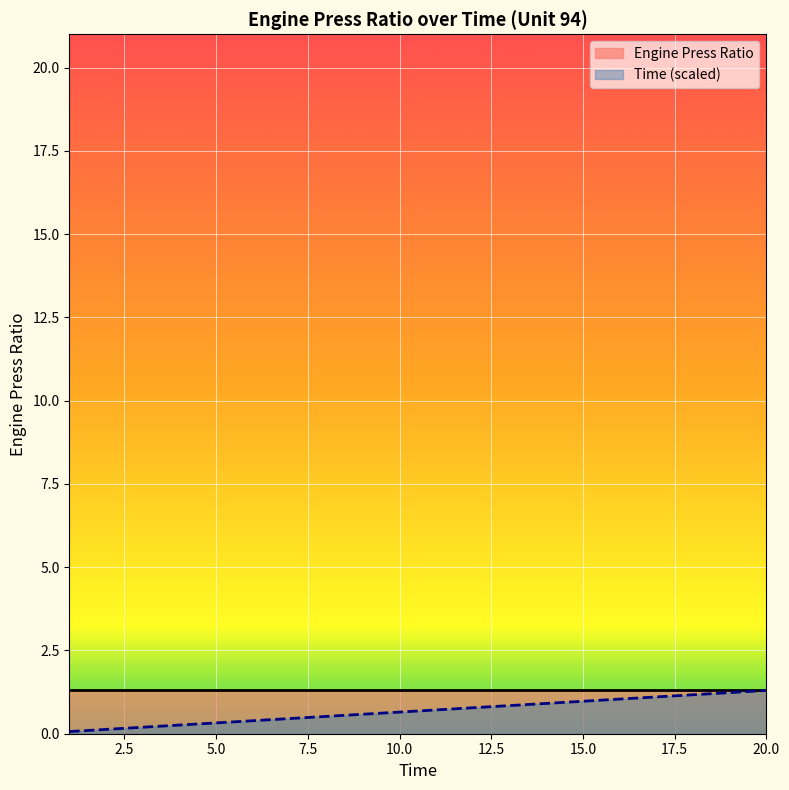

Does the chart display data point markers on the line(s)?

No